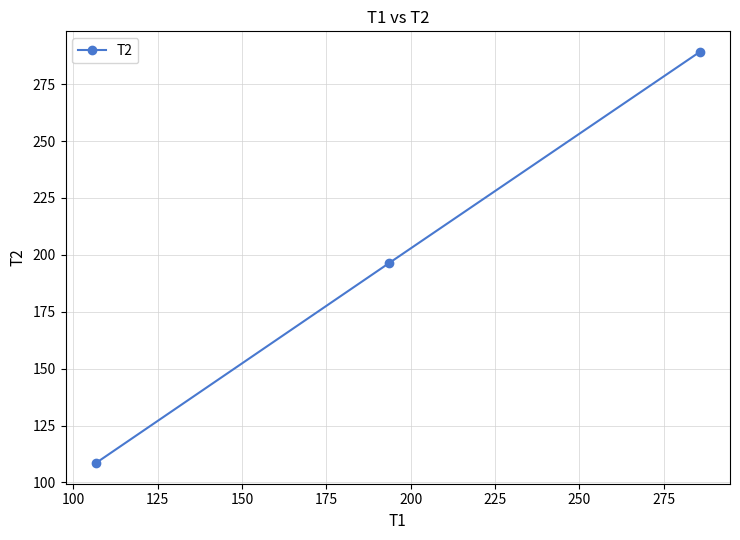

Does the chart have visible grid lines?

Yes